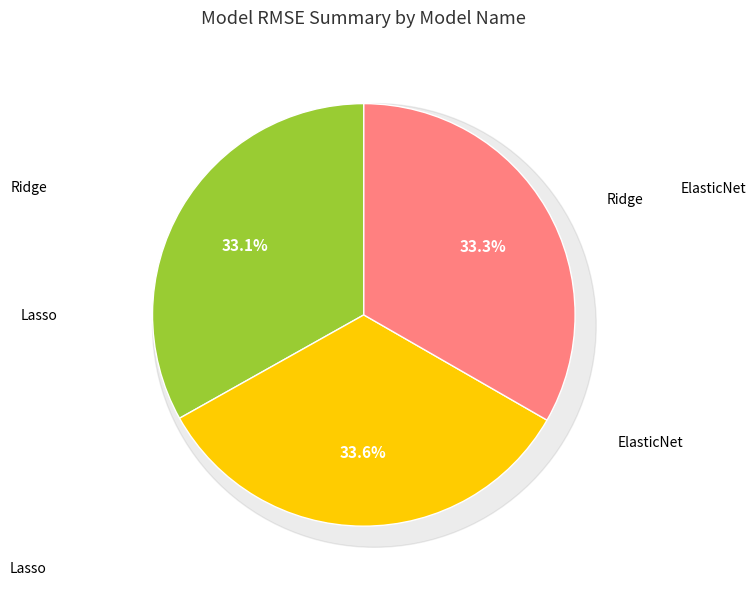

Is there a majority slice in this chart?

No